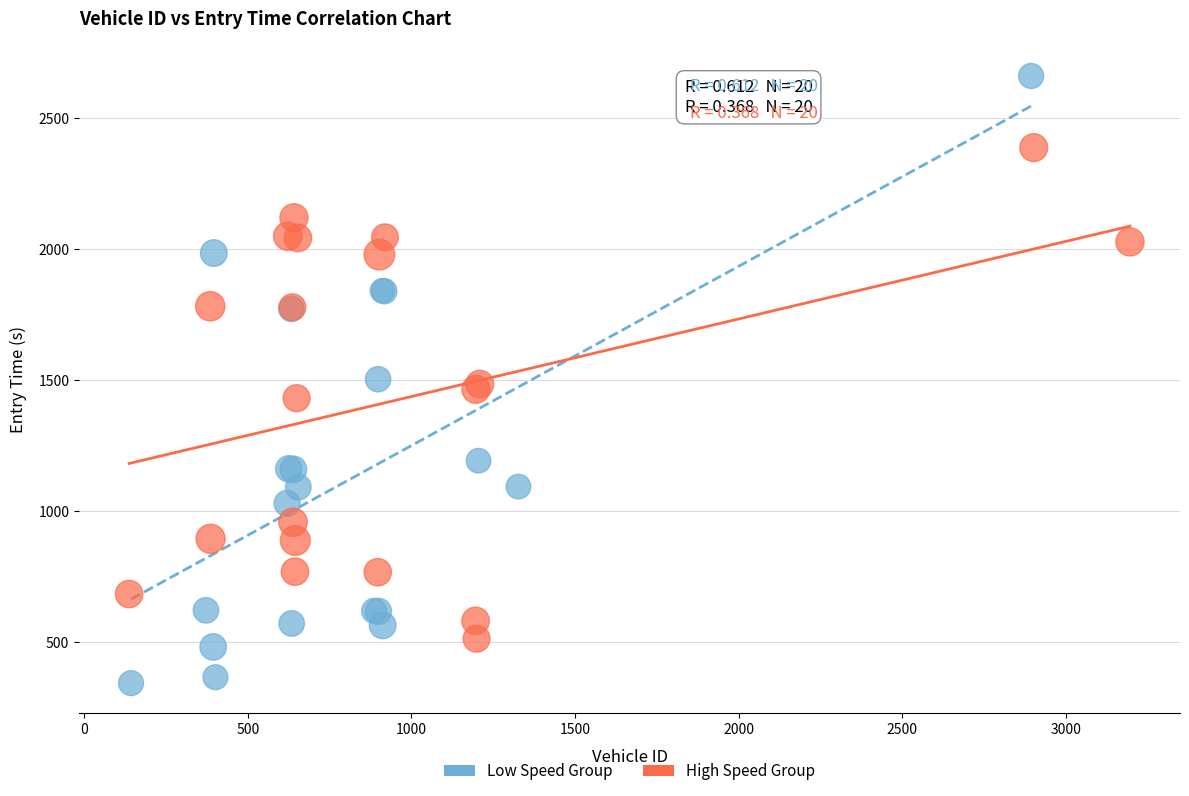

Which series has the largest Y range (max minus min)?

Low Speed Group